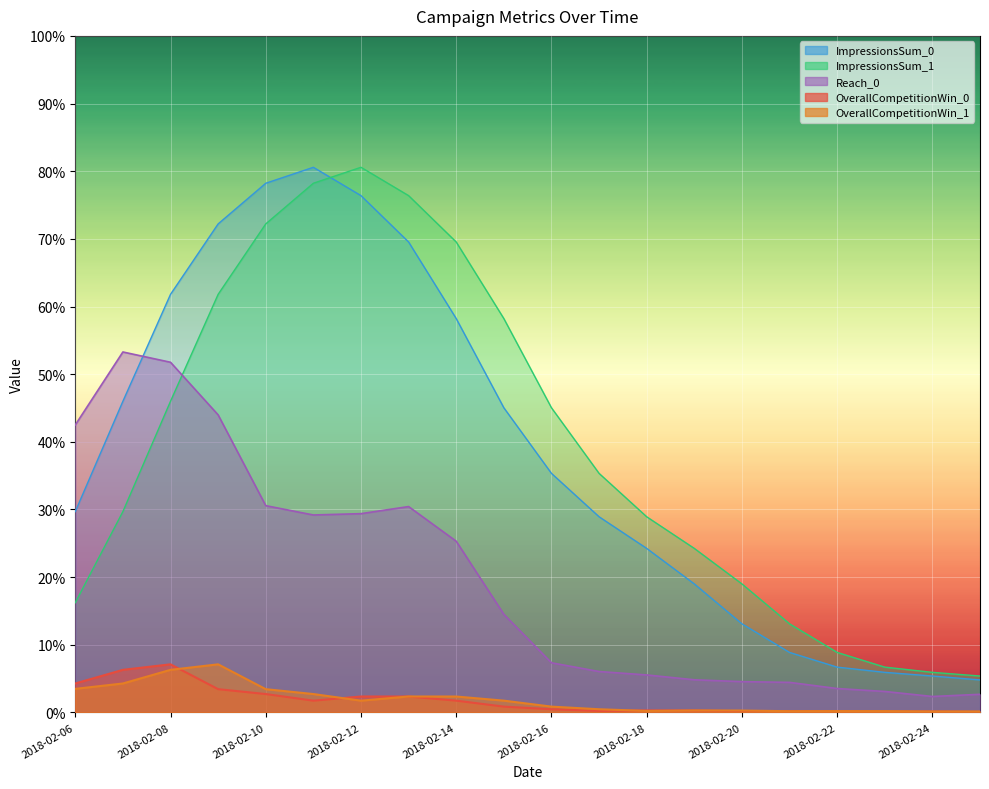

Reading left to right, what are all the values shown in this chart?

OverallCompetitionWin_0: 0.0	0.1	0.1	0.0	0.0	0.0	0.0	0.0	0.0	0.0	0.0	0.0	0.0	0.0	0.0	0.0	0.0	0.0	0.0	0.0
ImpressionsSum_0: 0.3	0.5	0.6	0.7	0.8	0.8	0.8	0.7	0.6	0.5	0.4	0.3	0.2	0.2	0.1	0.1	0.1	0.1	0.1	0.0
OverallCompetitionWin_1: 0.0	0.0	0.1	0.1	0.0	0.0	0.0	0.0	0.0	0.0	0.0	0.0	0.0	0.0	0.0	0.0	0.0	0.0	0.0	0.0
ImpressionsSum_1: 0.2	0.3	0.5	0.6	0.7	0.8	0.8	0.8	0.7	0.6	0.5	0.4	0.3	0.2	0.2	0.1	0.1	0.1	0.1	0.1
Reach_0: 0.4	0.5	0.5	0.4	0.3	0.3	0.3	0.3	0.3	0.1	0.1	0.1	0.1	0.0	0.0	0.0	0.0	0.0	0.0	0.0